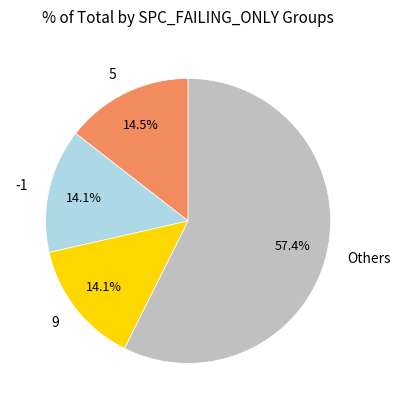

What is the largest slice in the pie chart?

Others